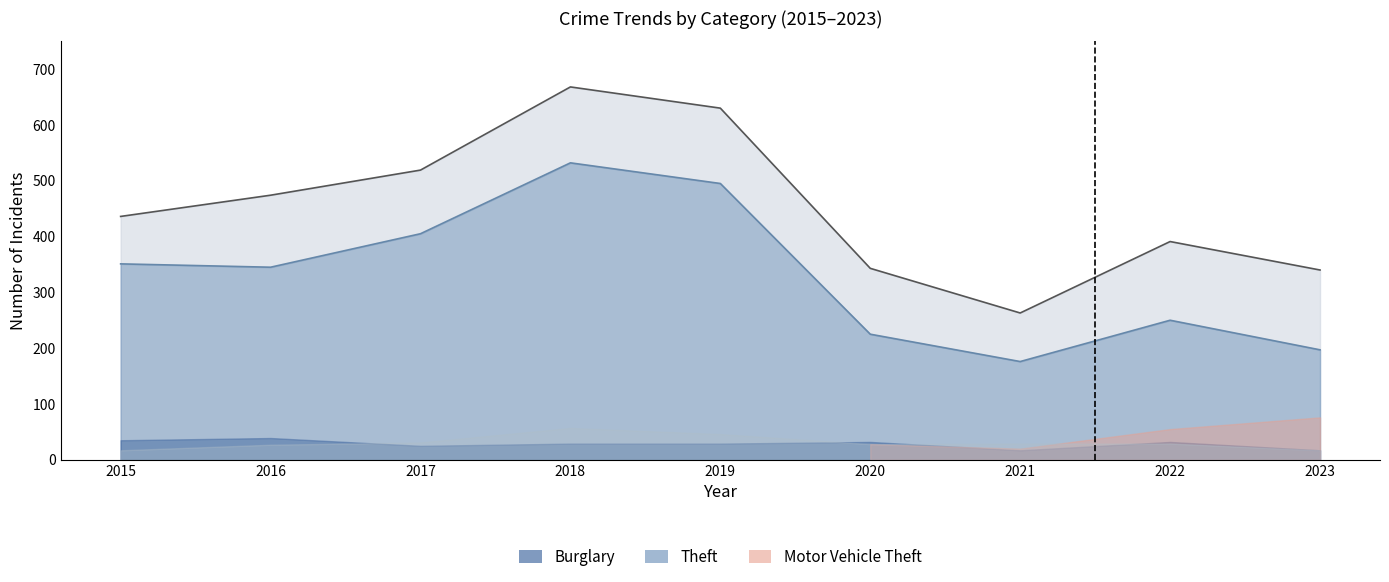

Reading right to left, what are all the values shown in this chart?

Theft: 2023=197	2022=250	2021=176	2020=225	2019=495	2018=532	2017=405	2016=345	2015=351
Total: 2023=340	2022=391	2021=263	2020=343	2019=630	2018=668	2017=519	2016=474	2015=436
Robbery: 2023=17	2022=29	2021=29	2020=28	2019=46	2018=57	2017=31	2016=27	2015=17
Burglary: 2023=17	2022=32	2021=17	2020=32	2019=29	2018=29	2017=25	2016=39	2015=35
Motor Vehicle Theft: 2023=76	2022=55	2021=20	2020=28	2019=17	2018=16	2017=29	2016=33	2015=18